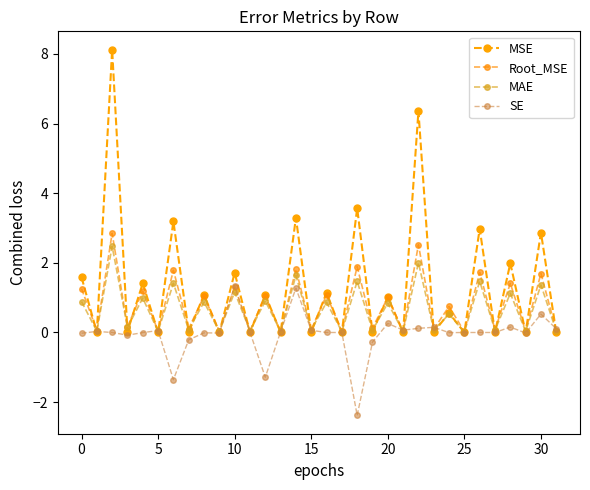

How many categories are shown in the chart?

32